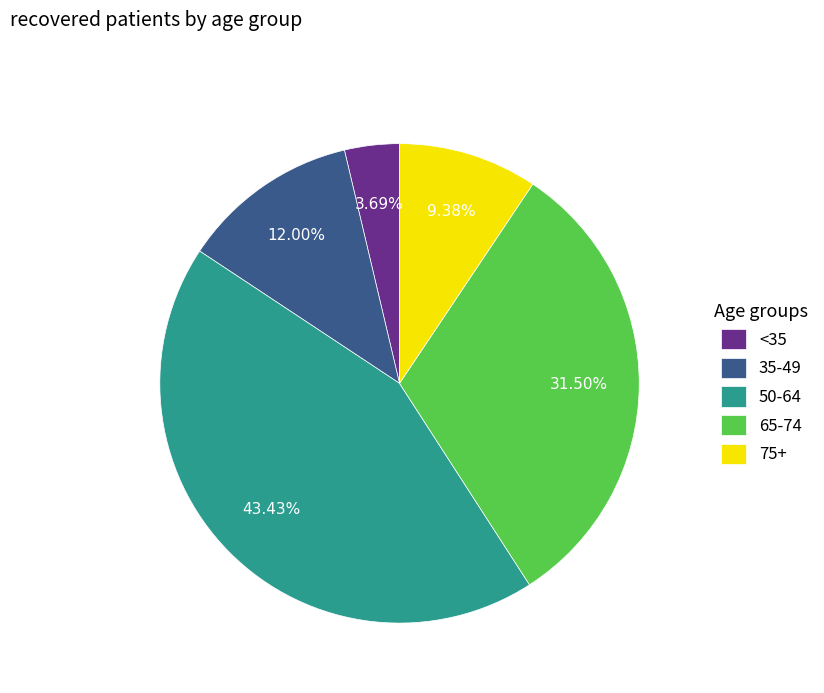

What is the ratio of the value at 35-49 to the value at 75+?

1.3